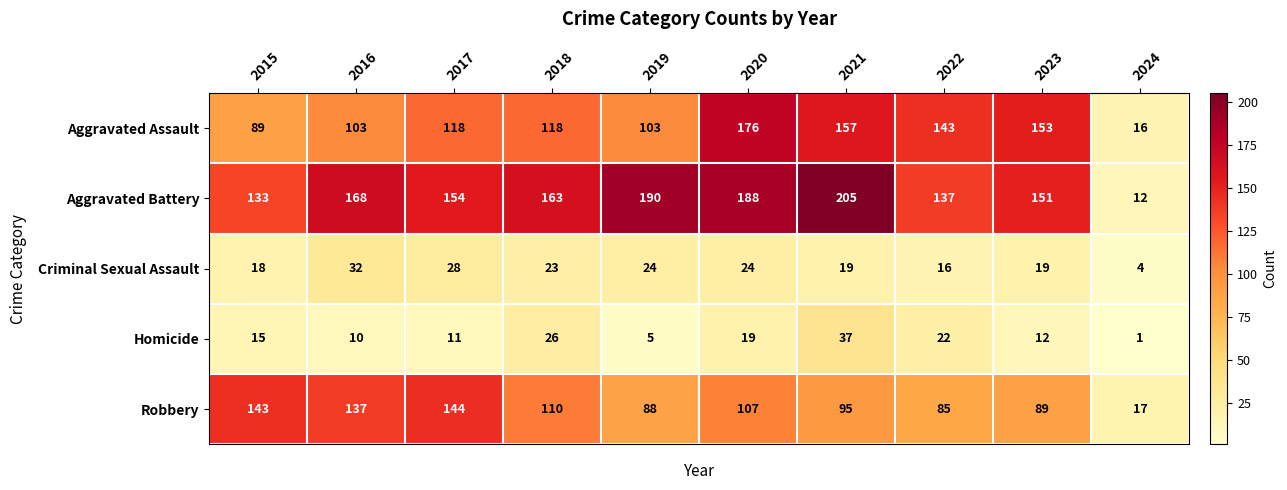

Which series has the widest spread of values?

Aggravated Battery